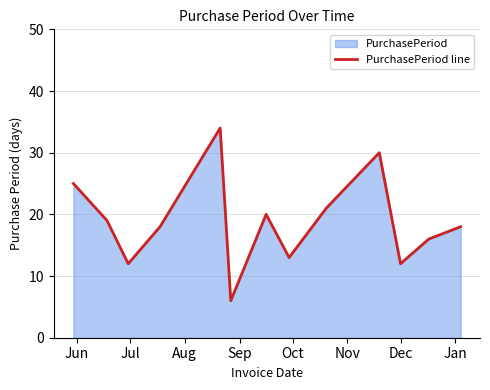

What is the difference between the maximum and minimum values?

28